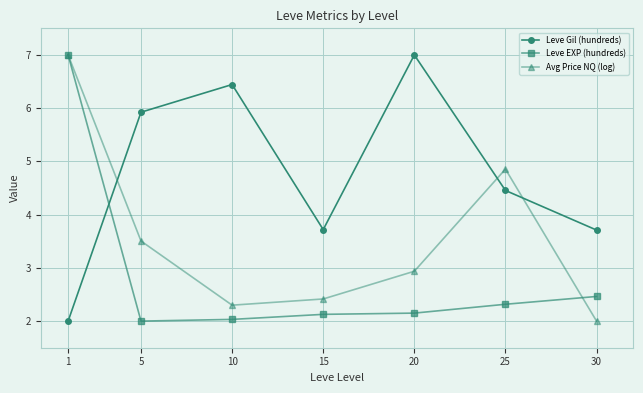

What is the difference between the maximum and minimum values in the Leve Gil (hundreds) series?

5.0